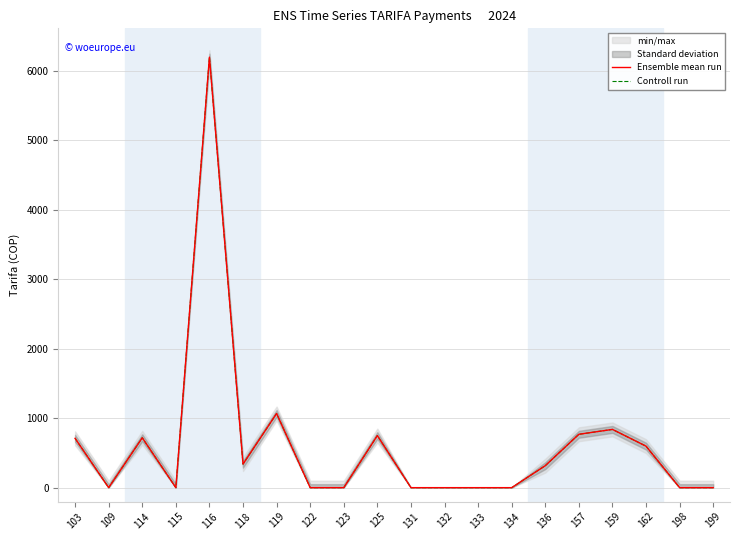

How many values in the Ensemble mean run series exceed 316?

10